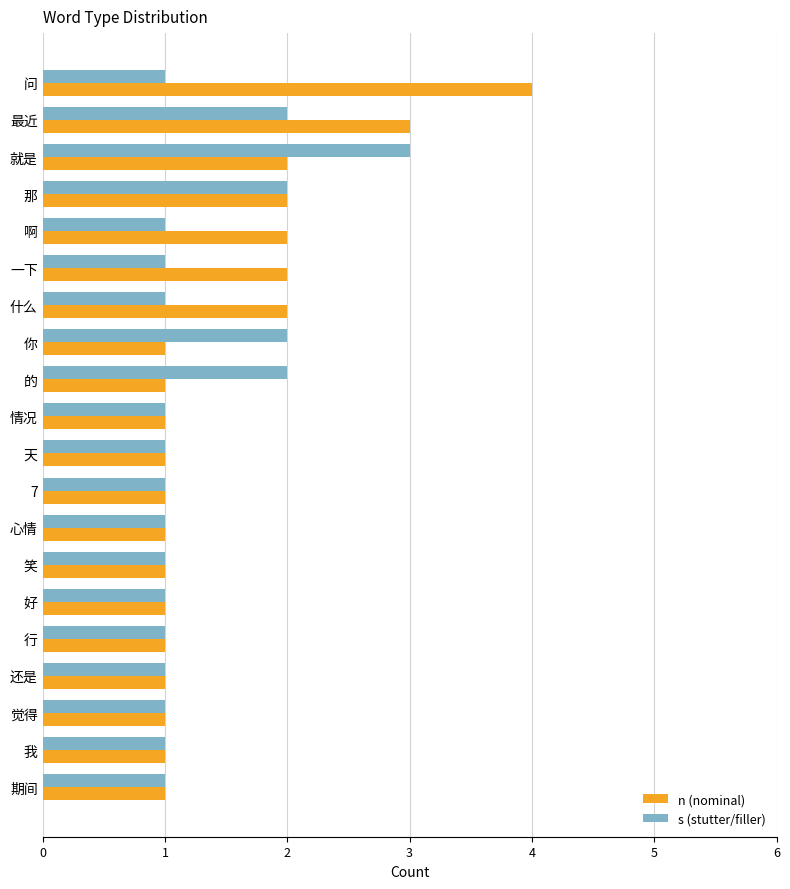

Rank the series at 什么 from lowest to highest value.

s (stutter/filler), n (nominal)